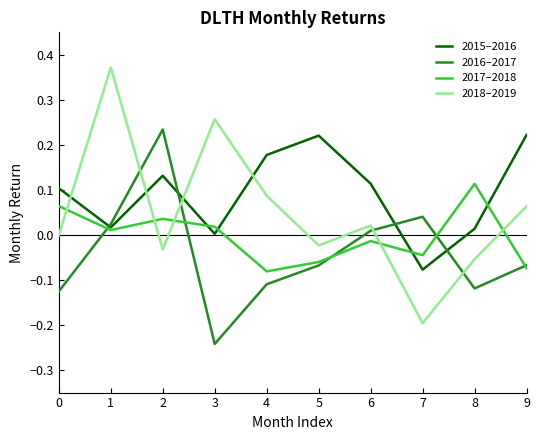

Does the chart display data point markers on the line(s)?

No